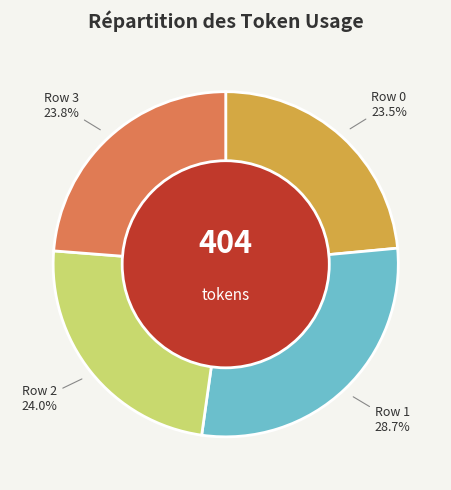

Which slice is the largest?

Row 1